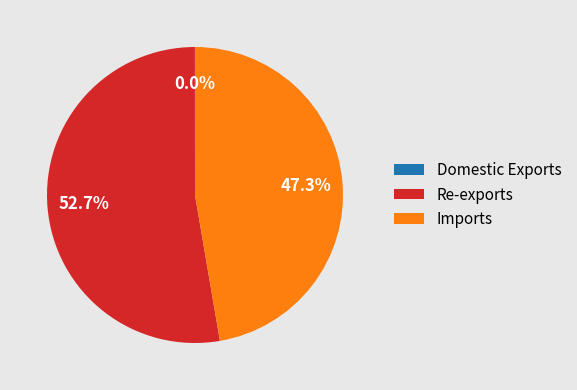

Does Re-exports account for over 50% of the chart?

Yes